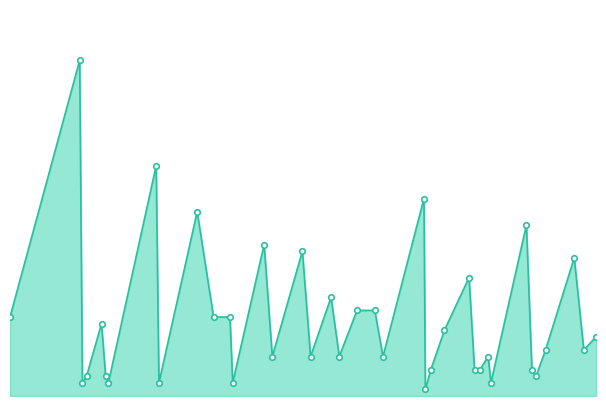

Does the chart display data point markers on the line(s)?

No